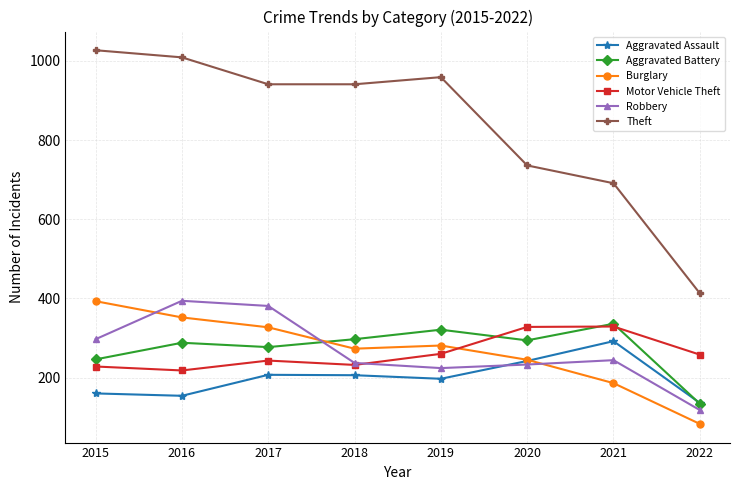

The Theft series shows 1009 at 2016. True or false?

True